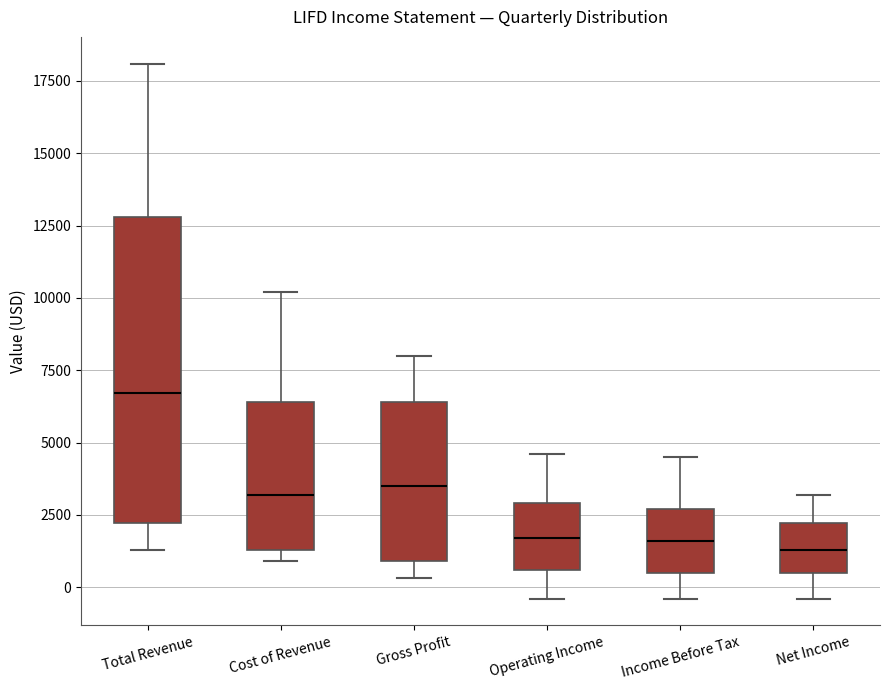

Where does the median line of the box for Cost of Revenue sit on the y-axis? The values are not printed on the chart, so give them approximately, as read against the axis.

3000